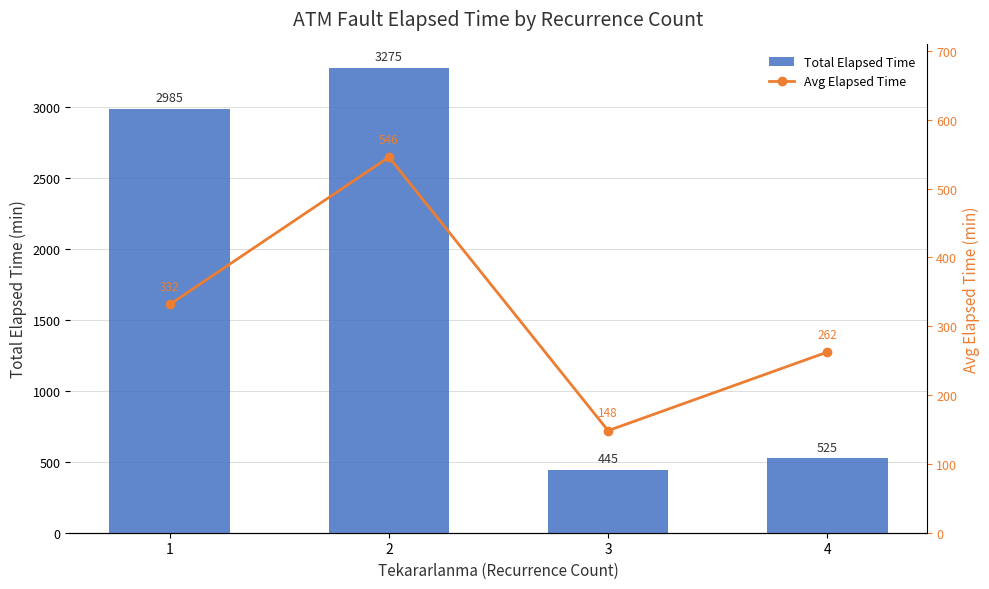

At which label does Total Elapsed Time reach its minimum?

3